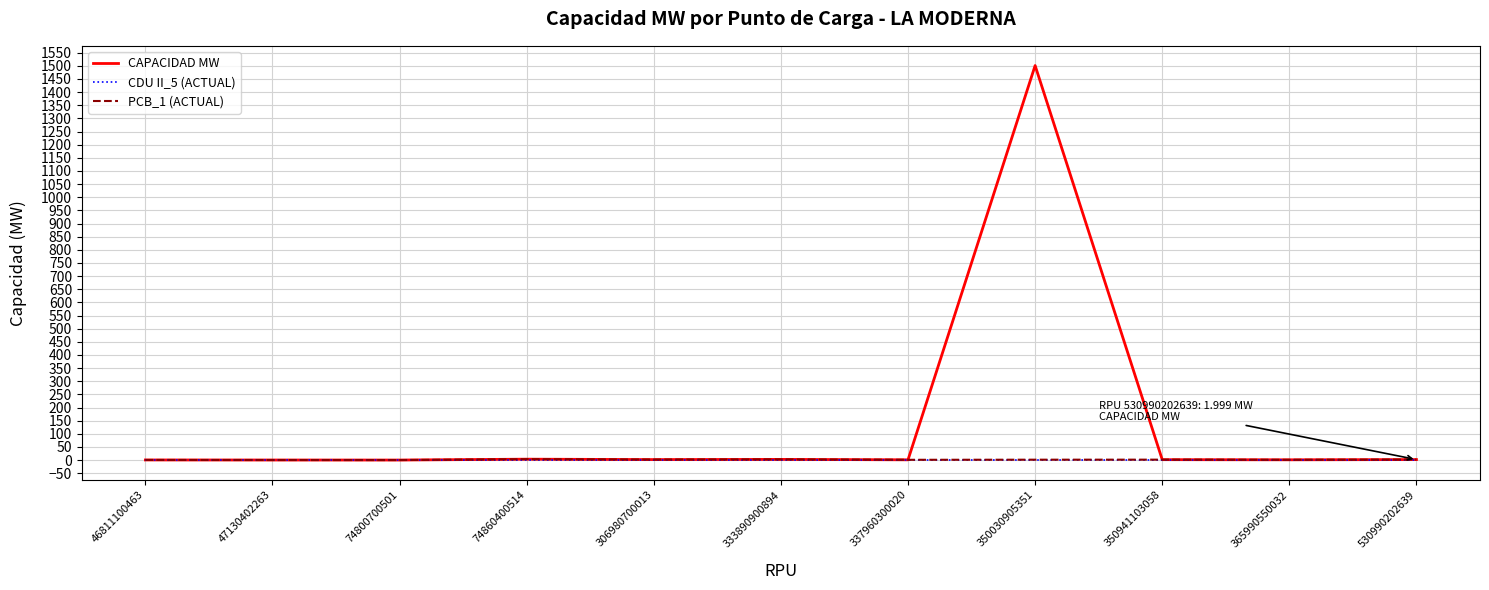

Which series changed the most between 306980700013 and 350030905351?

CAPACIDAD MW